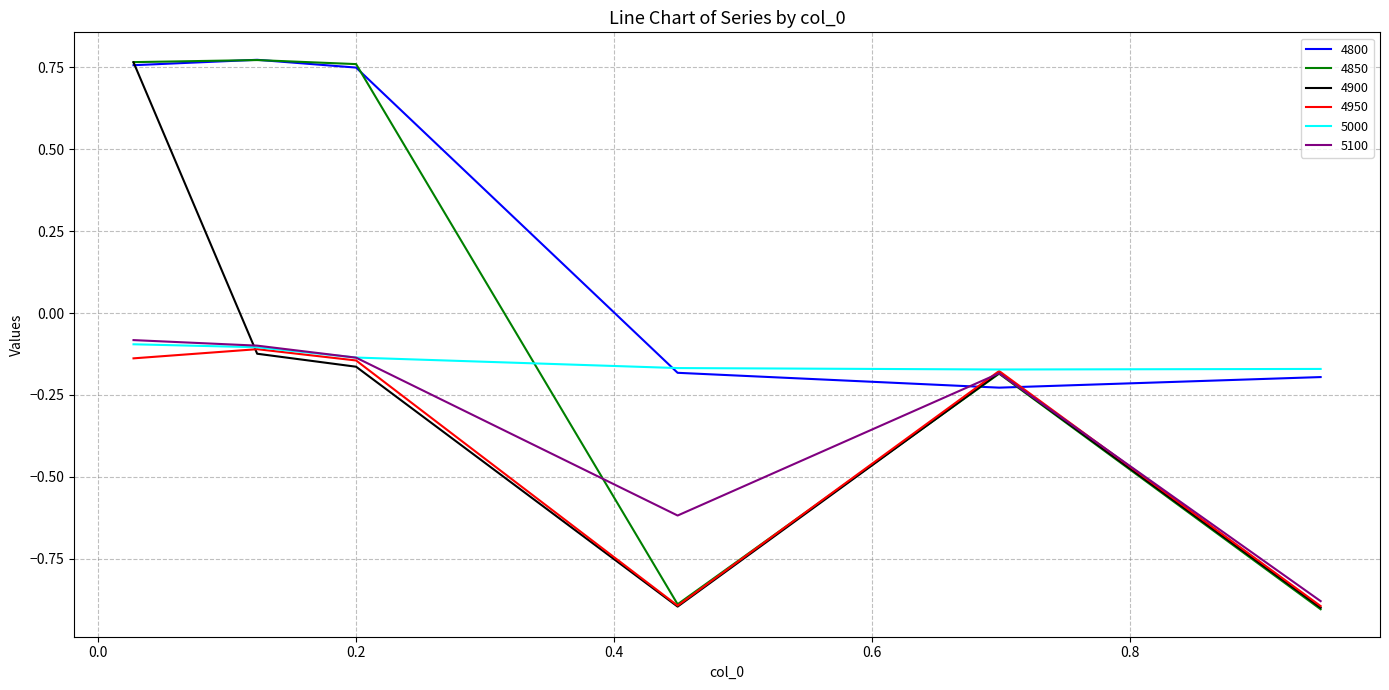

Count the number of categories in the chart.

6